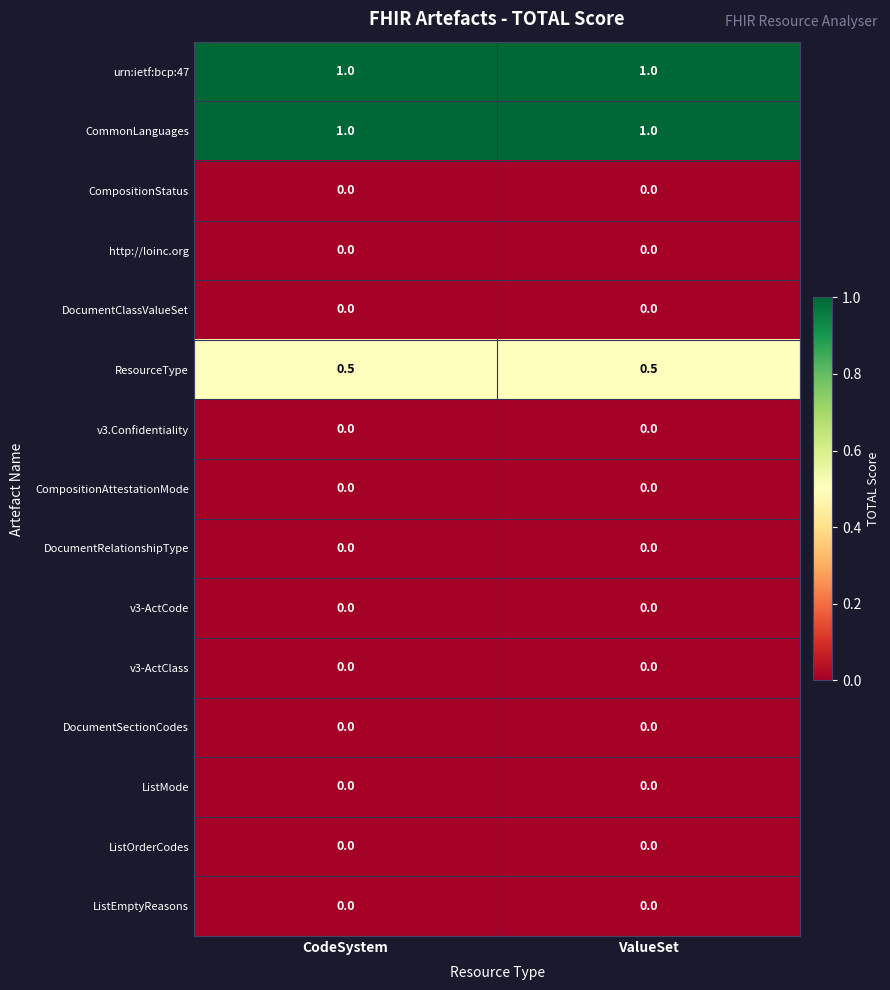

Reading left to right, what are all the values shown in this chart?

urn:ietf:bcp:47: CodeSystem=1.0	ValueSet=1.0
CommonLanguages: CodeSystem=1.0	ValueSet=1.0
CompositionStatus: CodeSystem=0.0	ValueSet=0.0
http://loinc.org: CodeSystem=0.0	ValueSet=0.0
DocumentClassValueSet: CodeSystem=0.0	ValueSet=0.0
ResourceType: CodeSystem=0.5	ValueSet=0.5
v3.Confidentiality: CodeSystem=0.0	ValueSet=0.0
CompositionAttestationMode: CodeSystem=0.0	ValueSet=0.0
DocumentRelationshipType: CodeSystem=0.0	ValueSet=0.0
v3-ActCode: CodeSystem=0.0	ValueSet=0.0
v3-ActClass: CodeSystem=0.0	ValueSet=0.0
DocumentSectionCodes: CodeSystem=0.0	ValueSet=0.0
ListMode: CodeSystem=0.0	ValueSet=0.0
ListOrderCodes: CodeSystem=0.0	ValueSet=0.0
ListEmptyReasons: CodeSystem=0.0	ValueSet=0.0